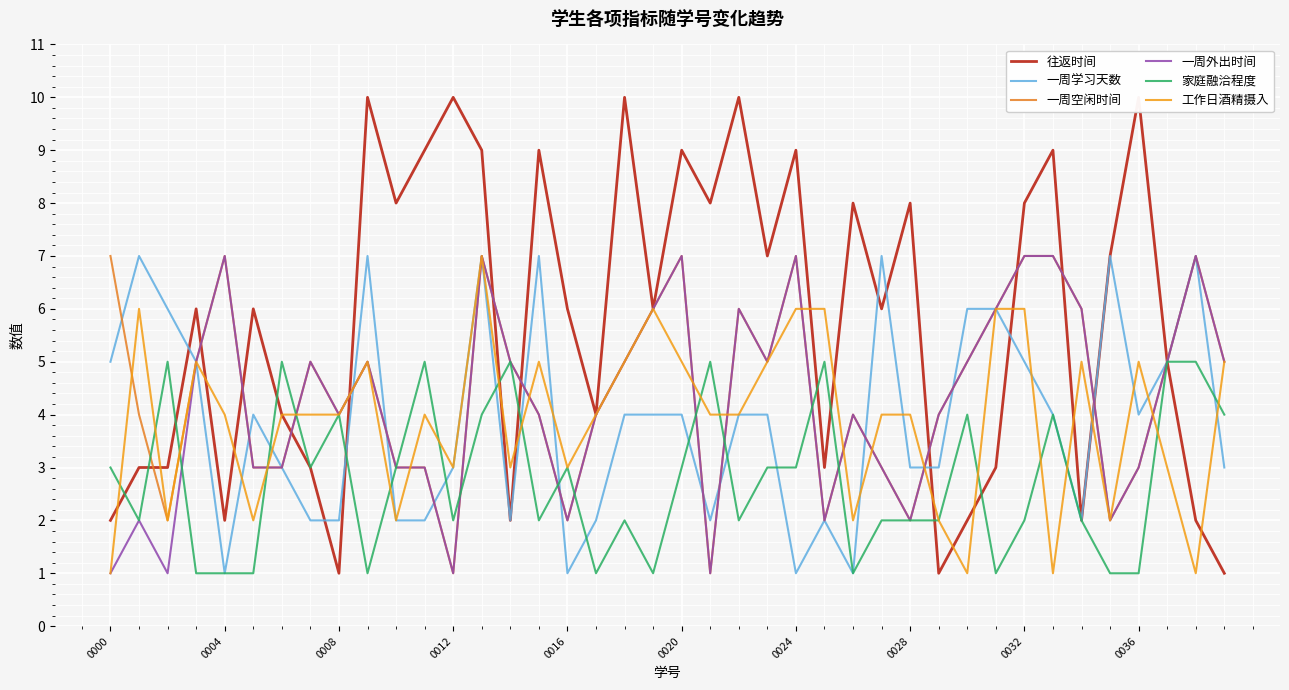

Count the 工作日酒精摄入 values in the range 3 to 5.

23